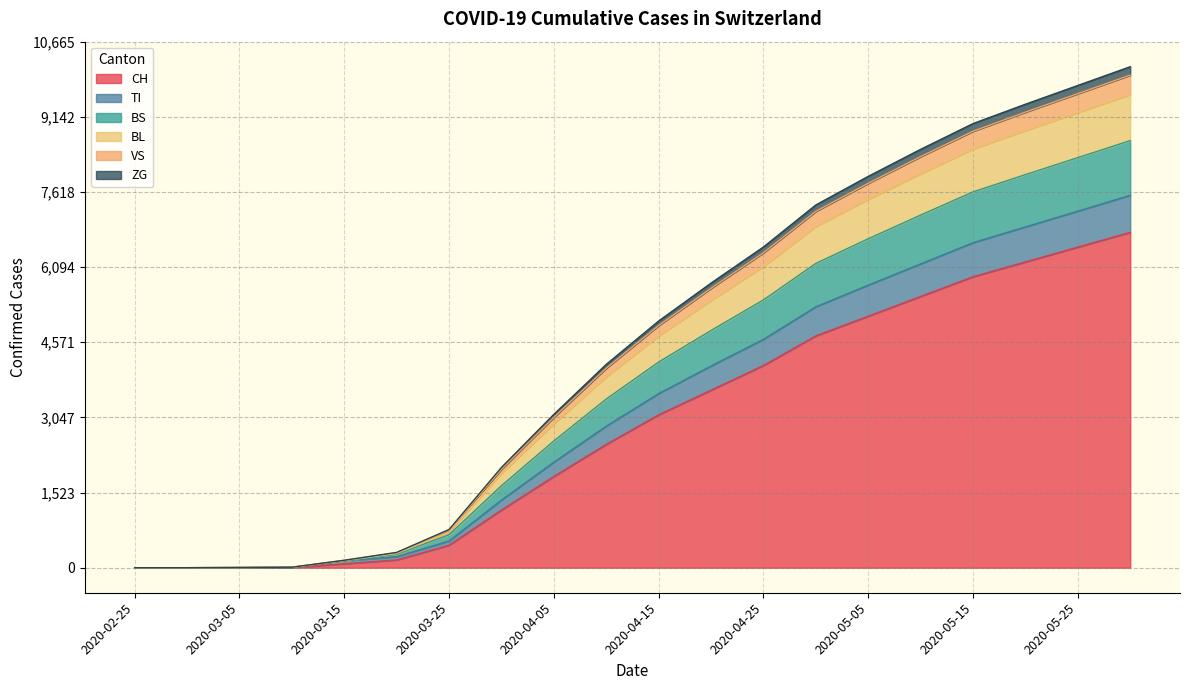

Between 2020-04-15 and 2020-05-25, which is larger?

2020-05-25